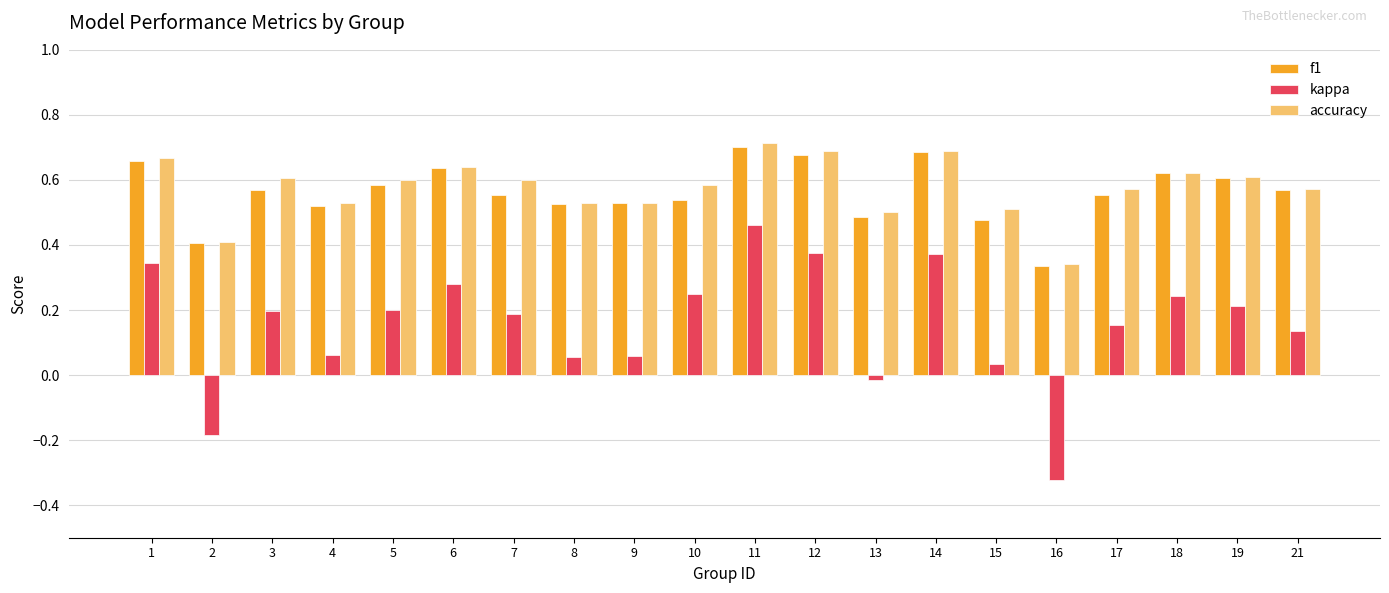

Between 14 and 18, which series saw the biggest shift?

kappa